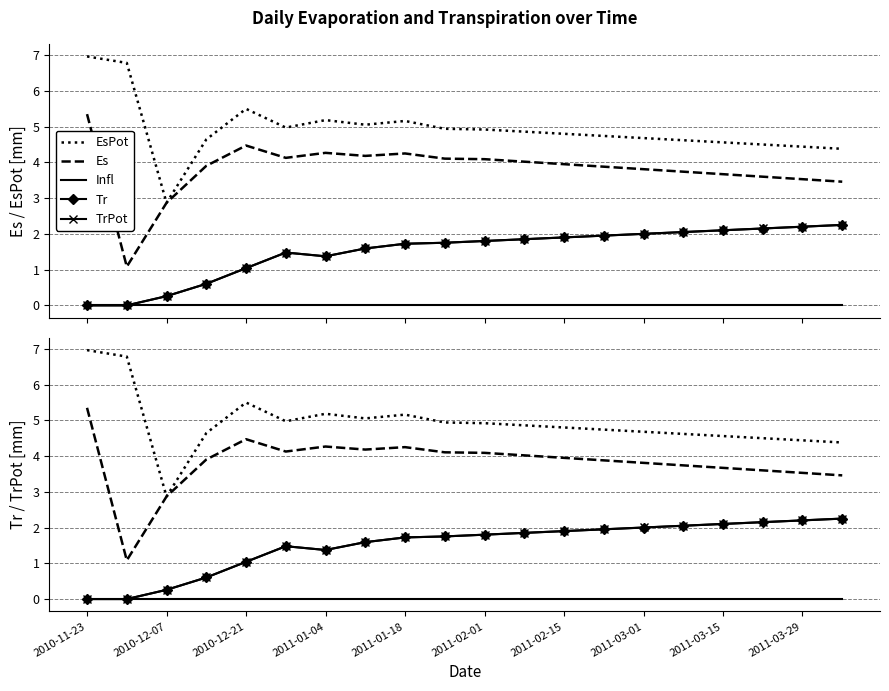

True or false: TrPot and Tr intersect in this chart.

False